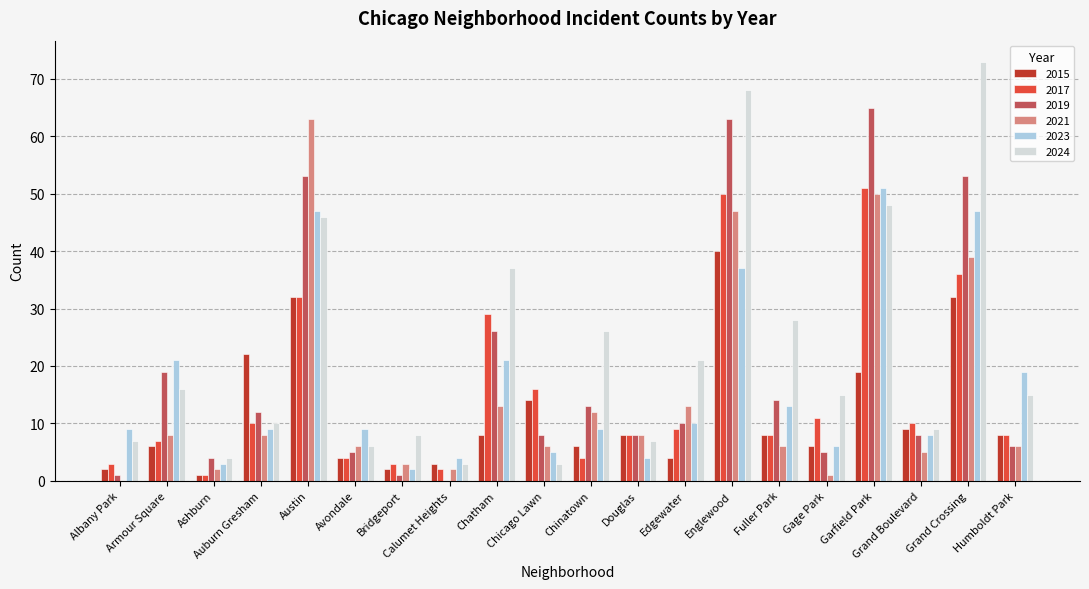

How many groups of bars are there?

20